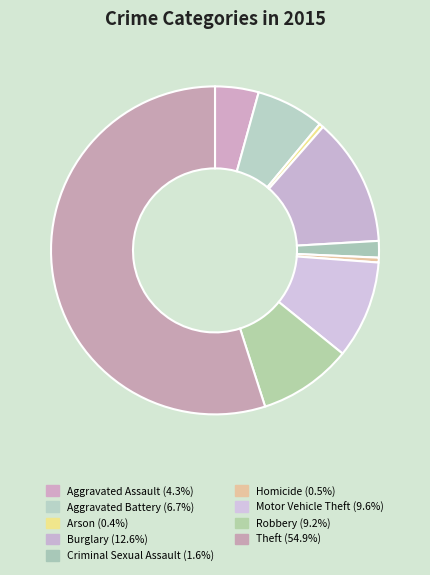

Which has a higher value, Robbery or Aggravated Assault?

Robbery